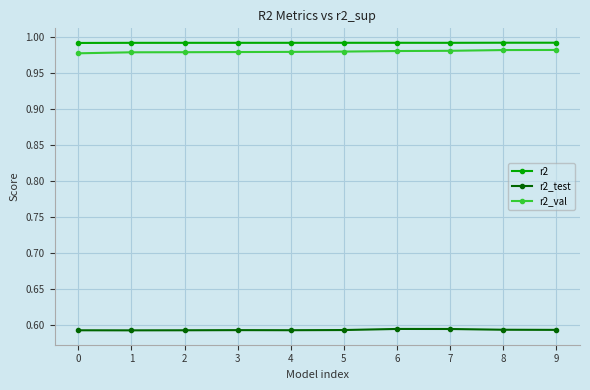

What is the difference between the highest and lowest values at 8?

0.4